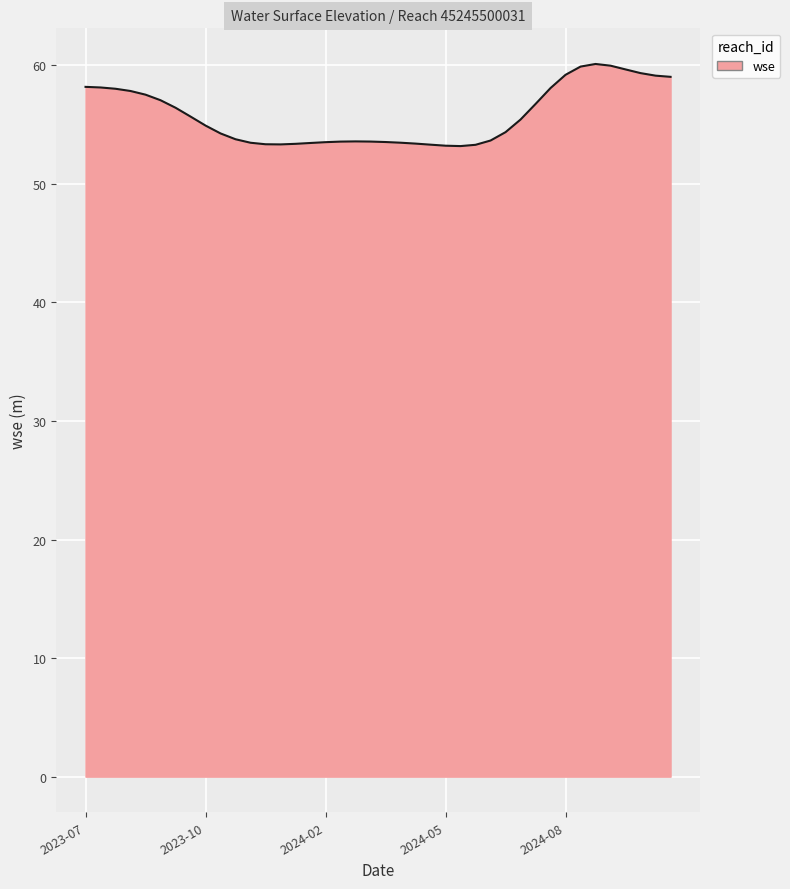

How many lines are shown in the chart?

1